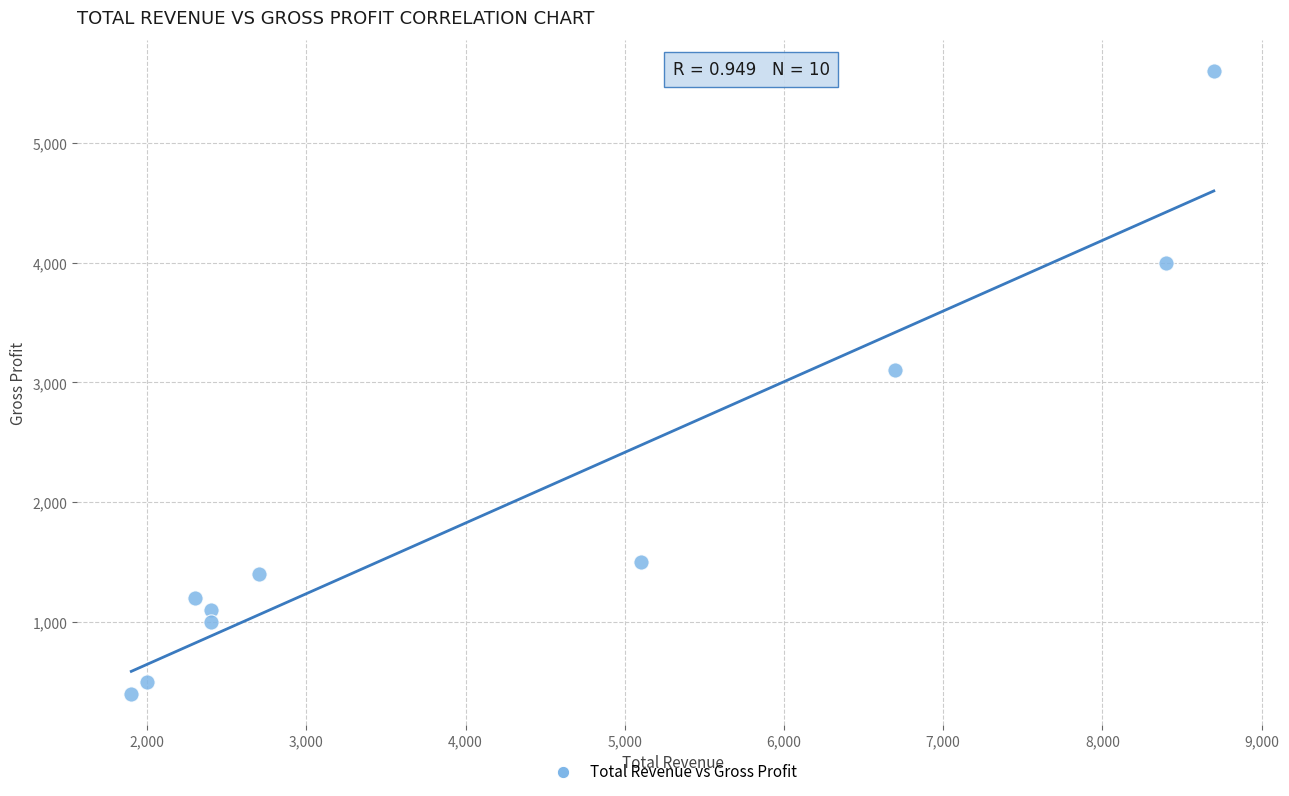

What is the range of Y values (max minus min)?

5200